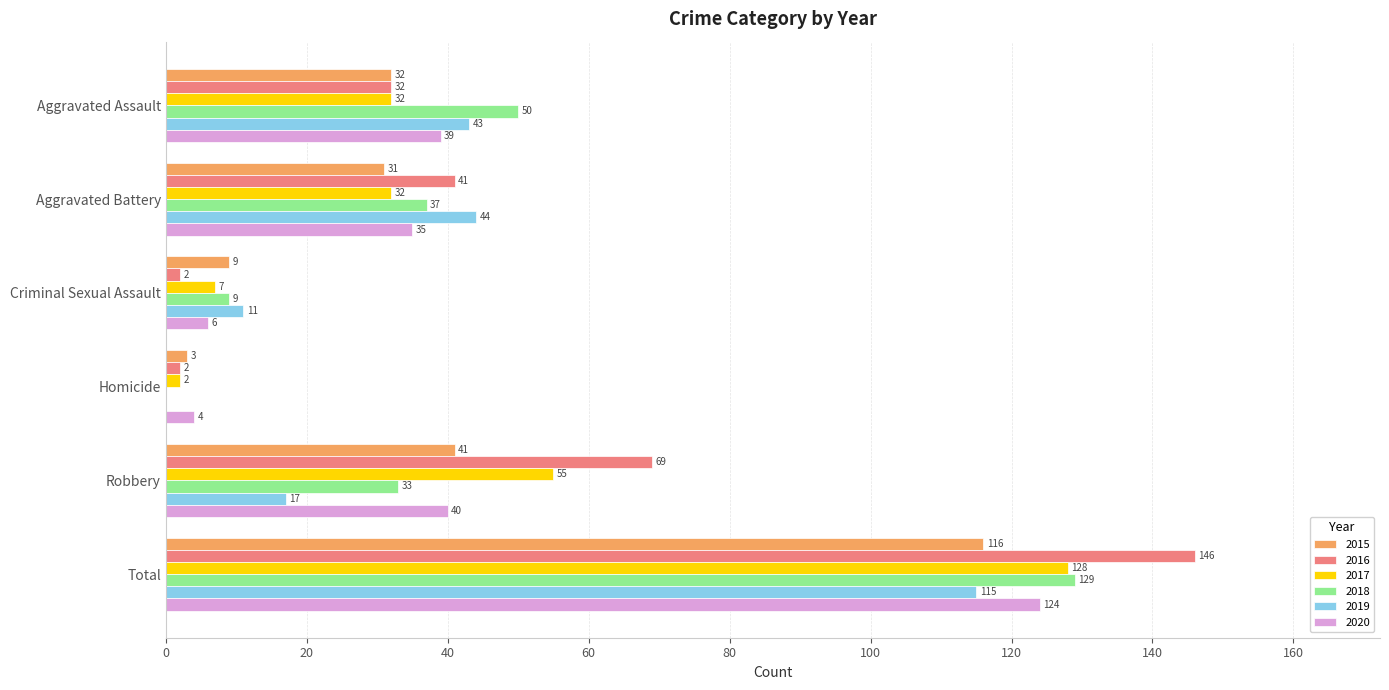

What is the maximum value shown in the chart?

146